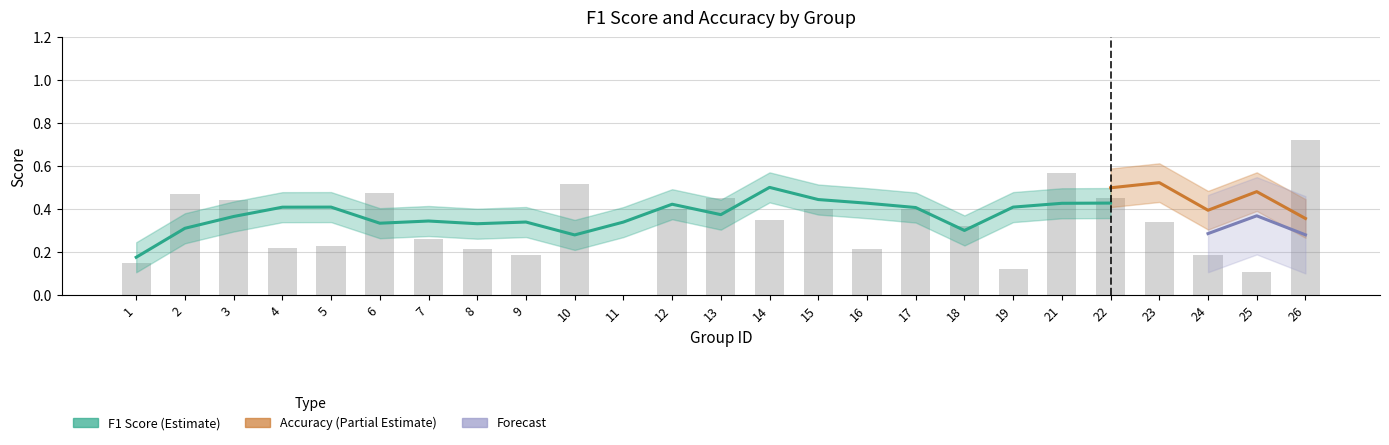

At which label is the value closest to 0?

11